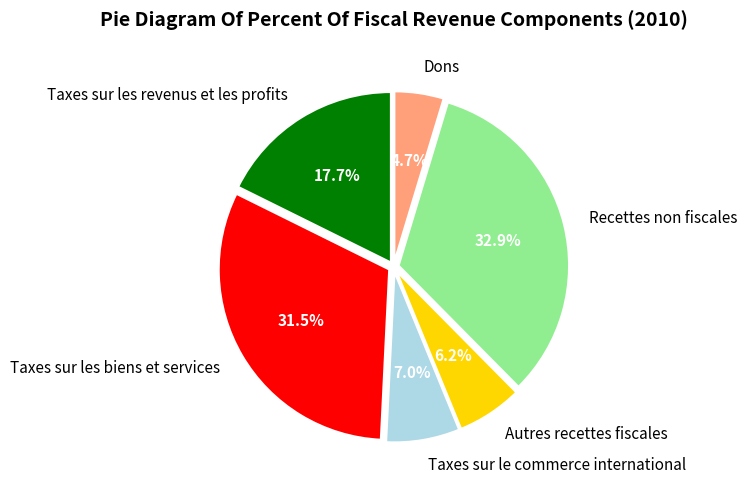

The Recettes non fiscales slice represents 33% of the pie. True or false?

True